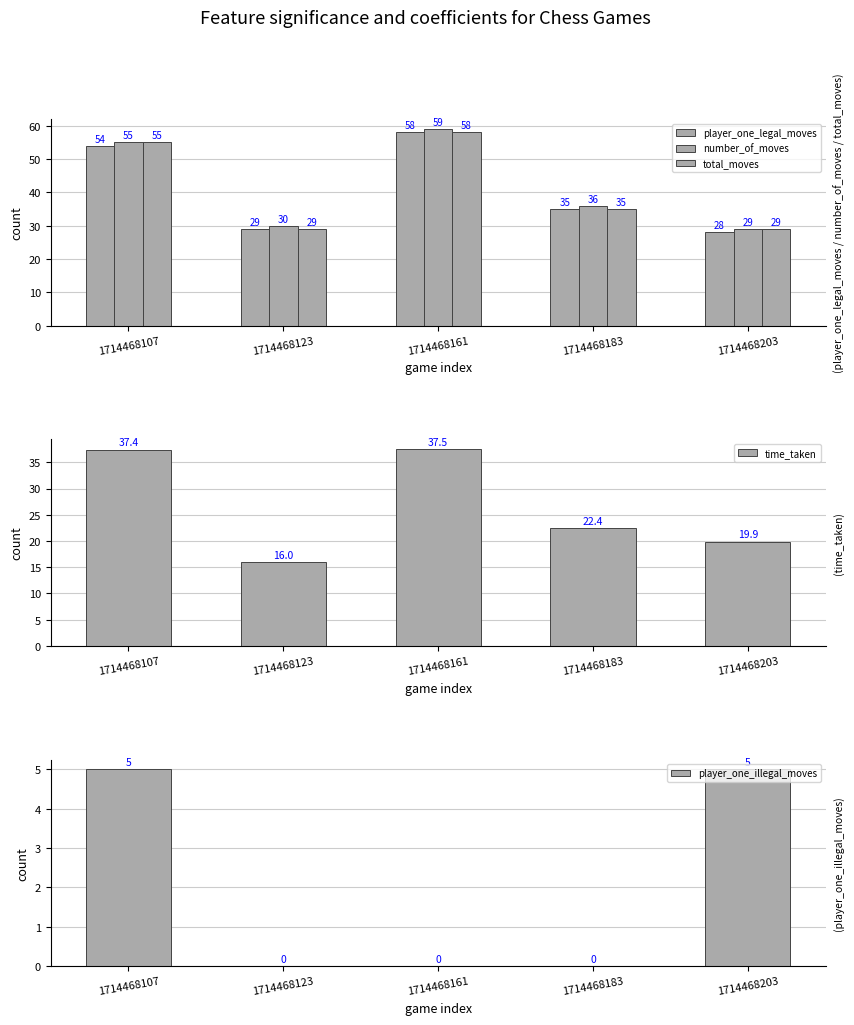

Where does the time_taken series first go above 22?

1714468107